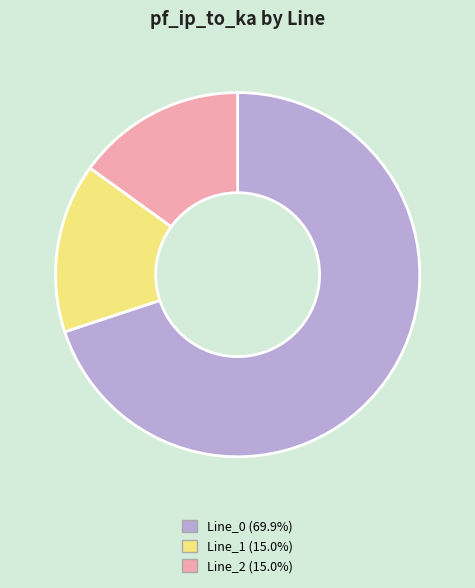

Is there any slice that represents more than half of the pie?

Yes